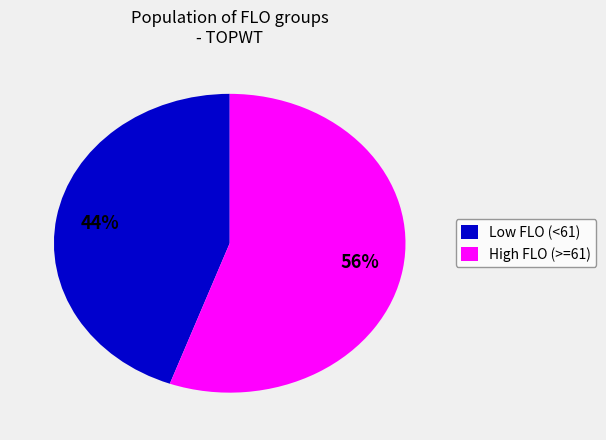

Between Low FLO (<61) and High FLO (>=61), which is larger?

High FLO (>=61)